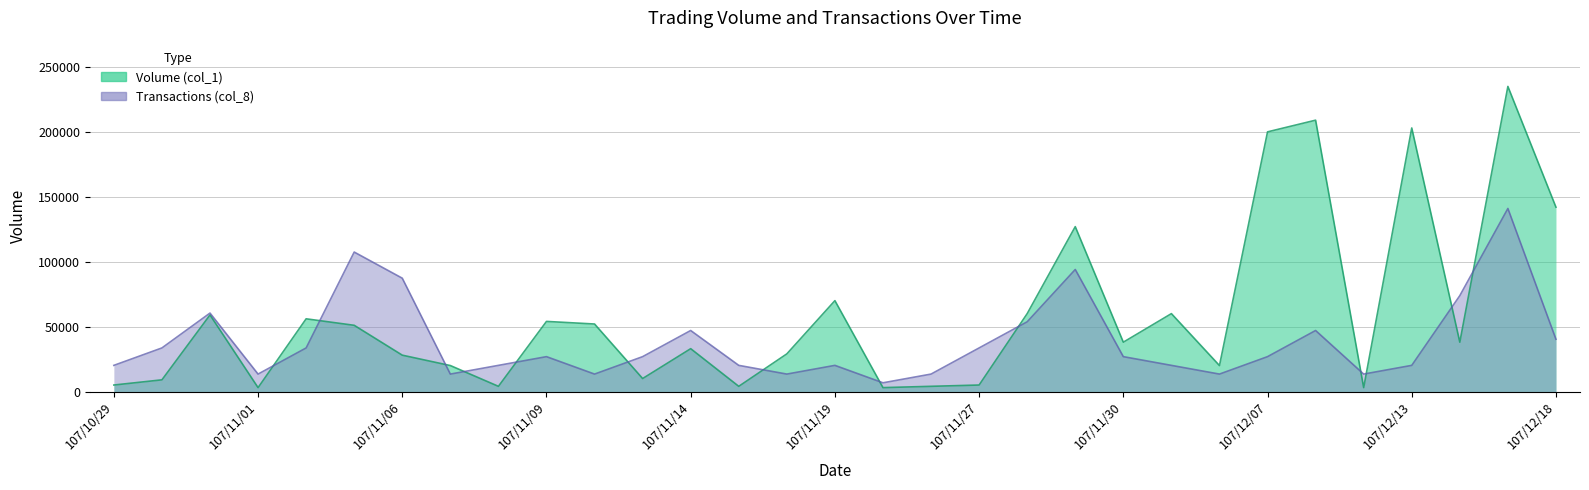

How many distinct data groups are displayed?

2